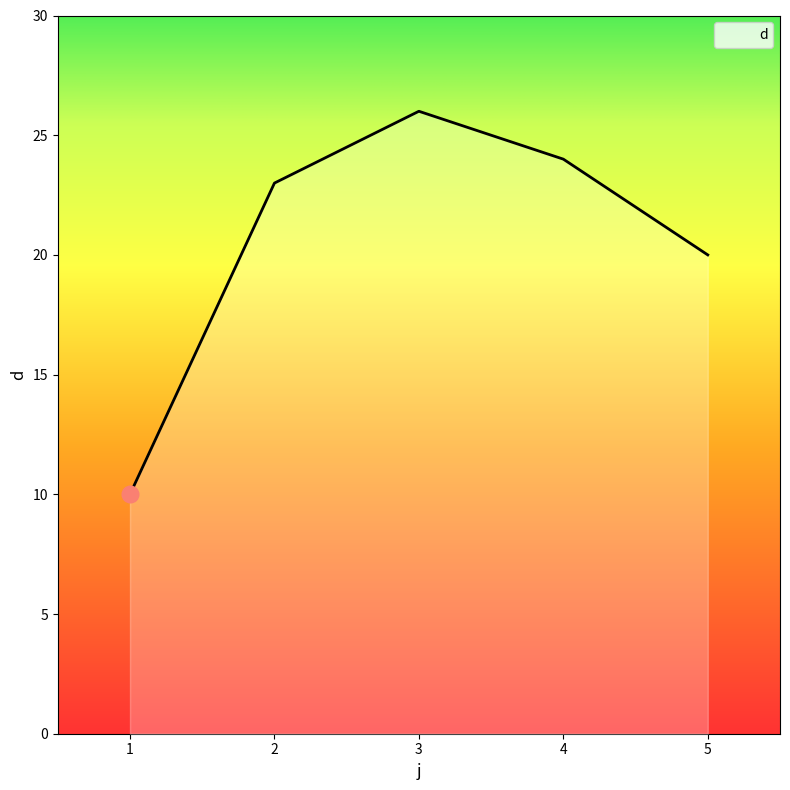

List the labels in order of value, smallest first.

1, 5, 2, 4, 3